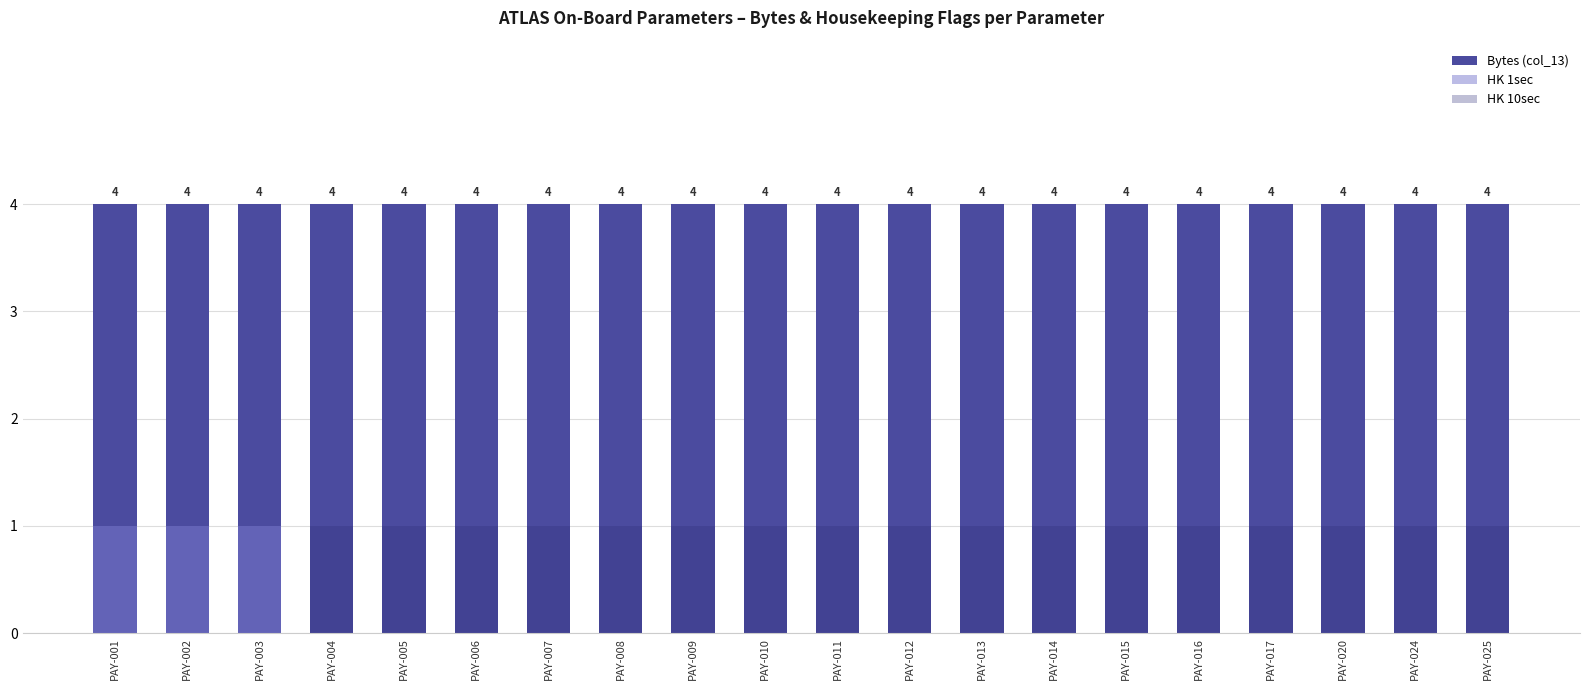

What is the difference between the highest and lowest values at PAY-008?

4